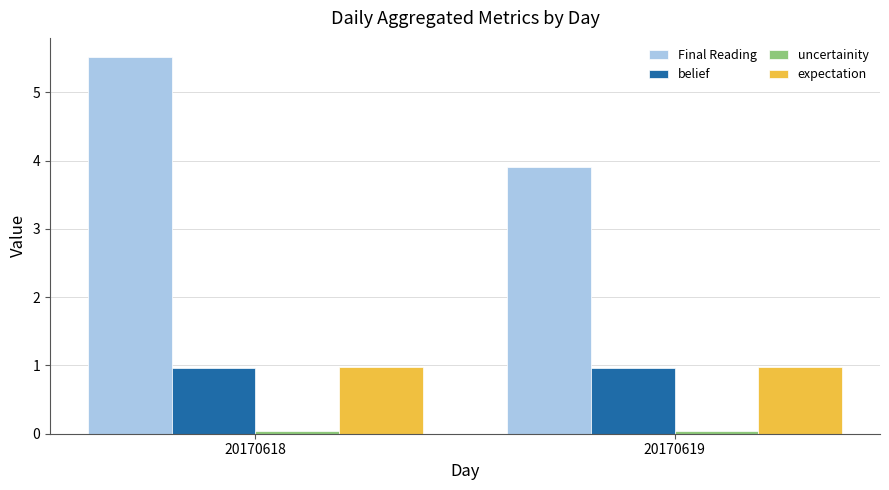

How many groups of bars are there?

2